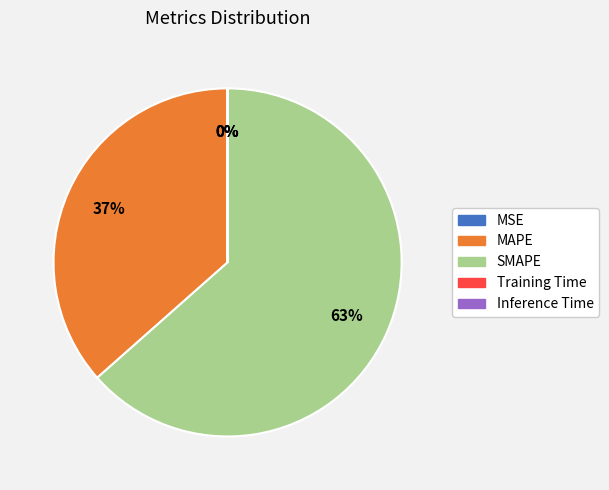

Does SMAPE represent more than half of the total?

Yes